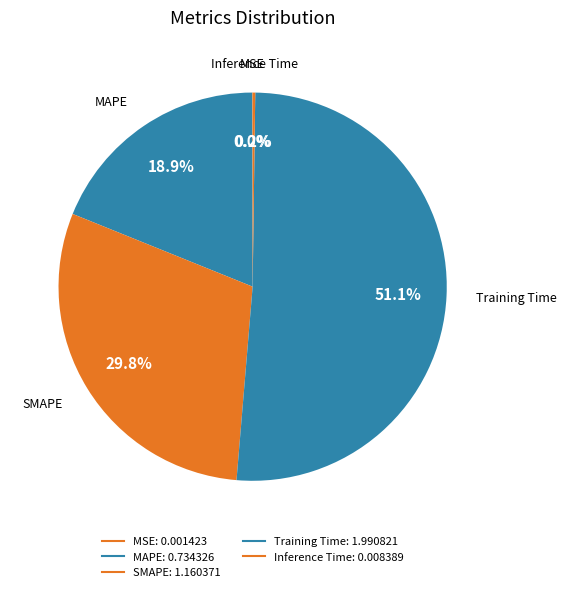

Count the number of slices in the pie.

5